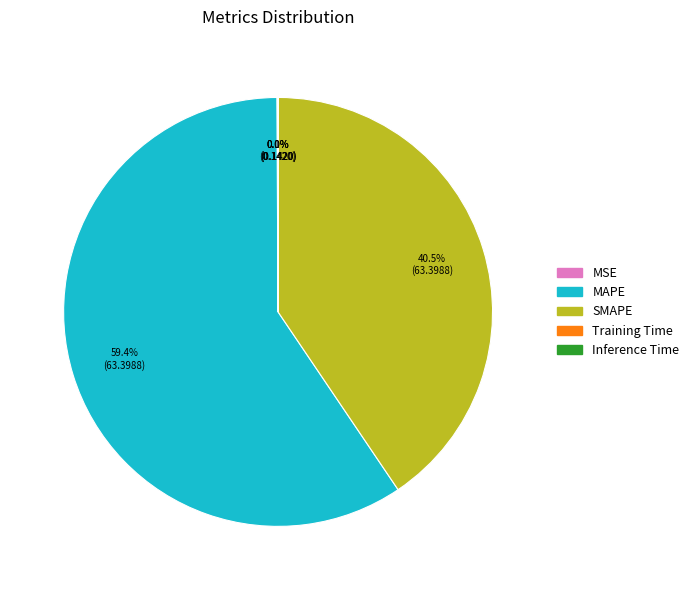

What portion of the pie excludes MAPE?

40.6%